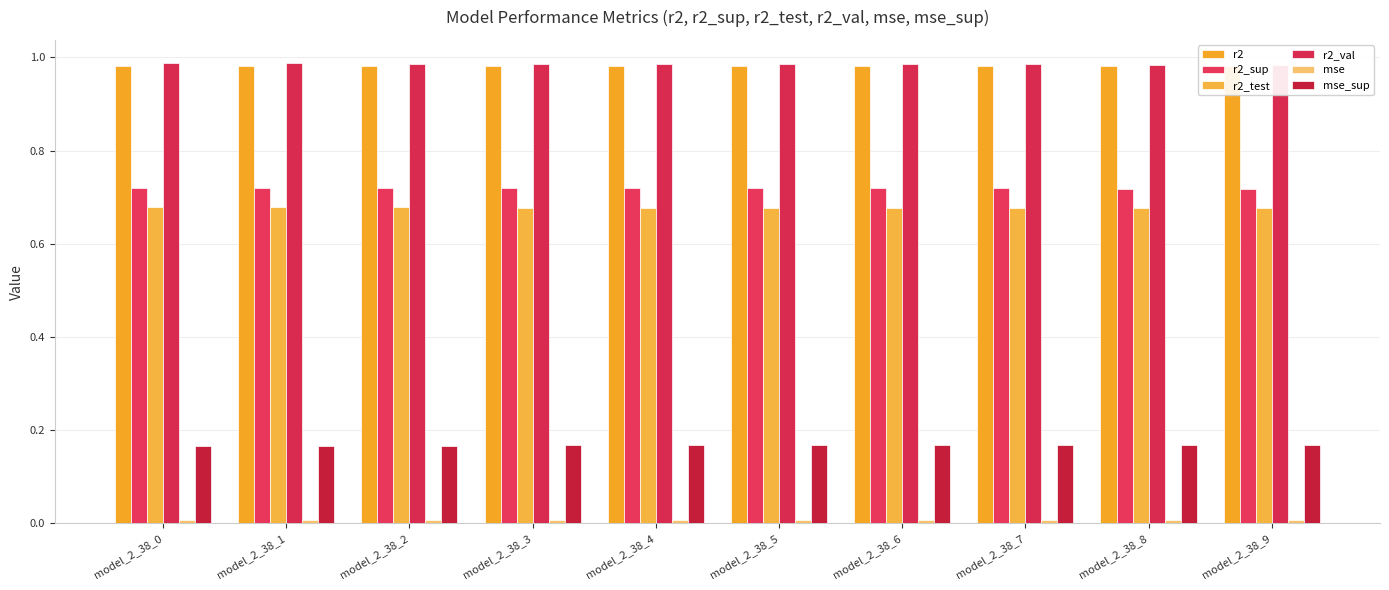

The value of r2_val at model_2_38_8 is 0.2. True or false?

False